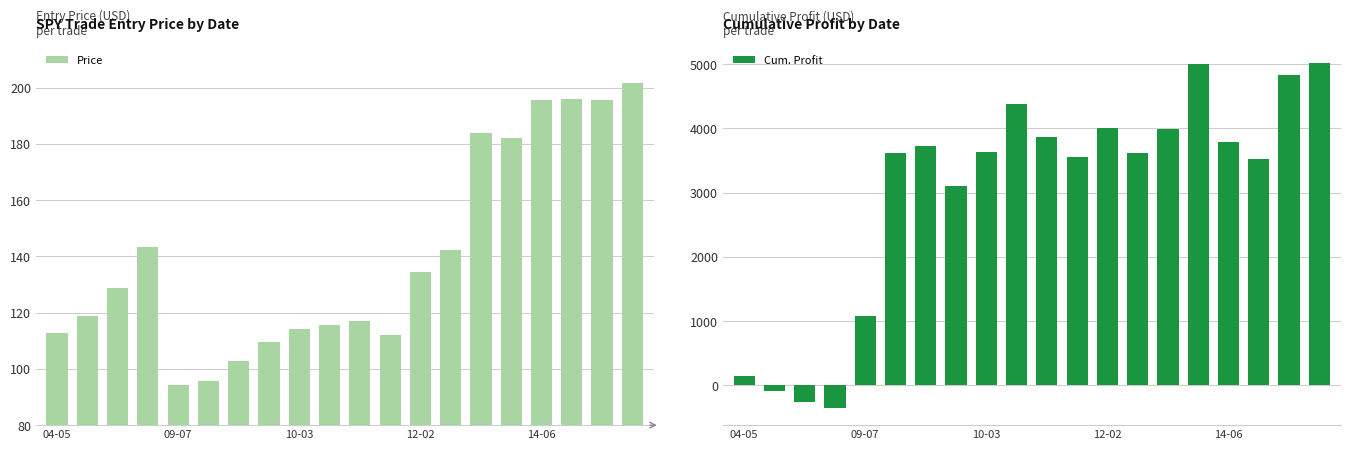

The Price series shows 134.5 at 12-02. True or false?

True